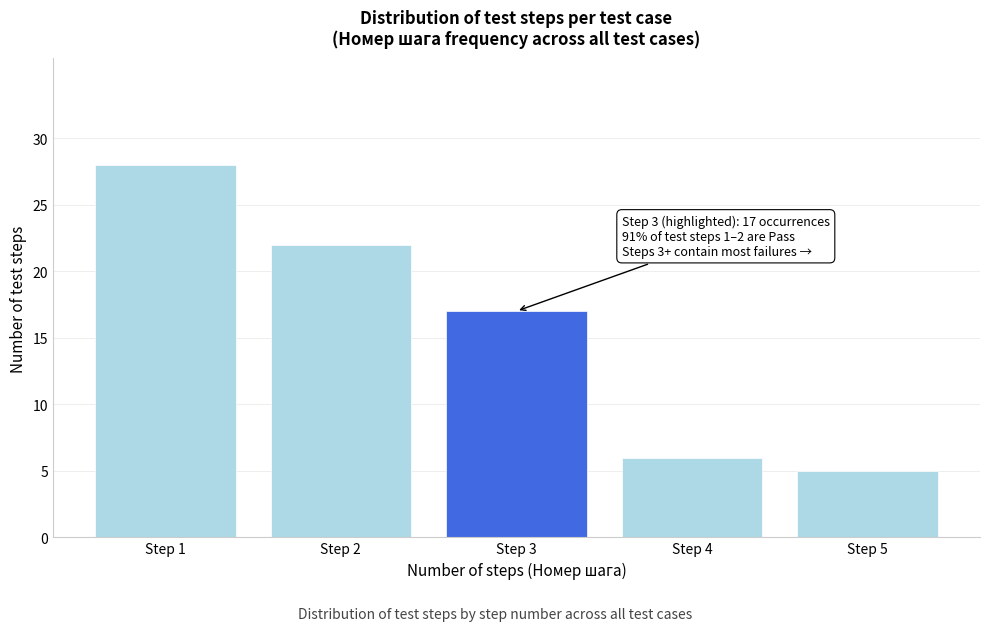

Reading right to left, list all the values displayed in this chart.

5	6	17	22	28